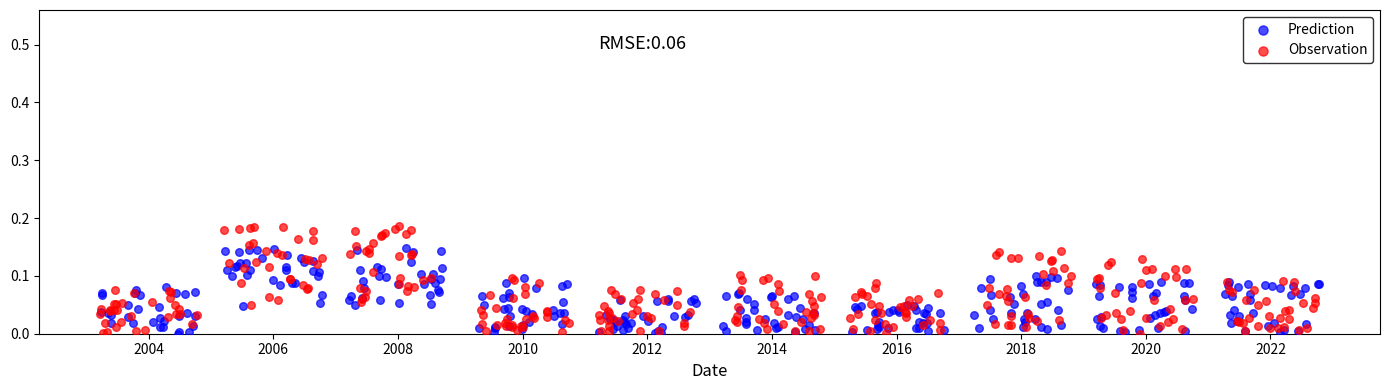

Which series has the widest spread of Y values?

Observation